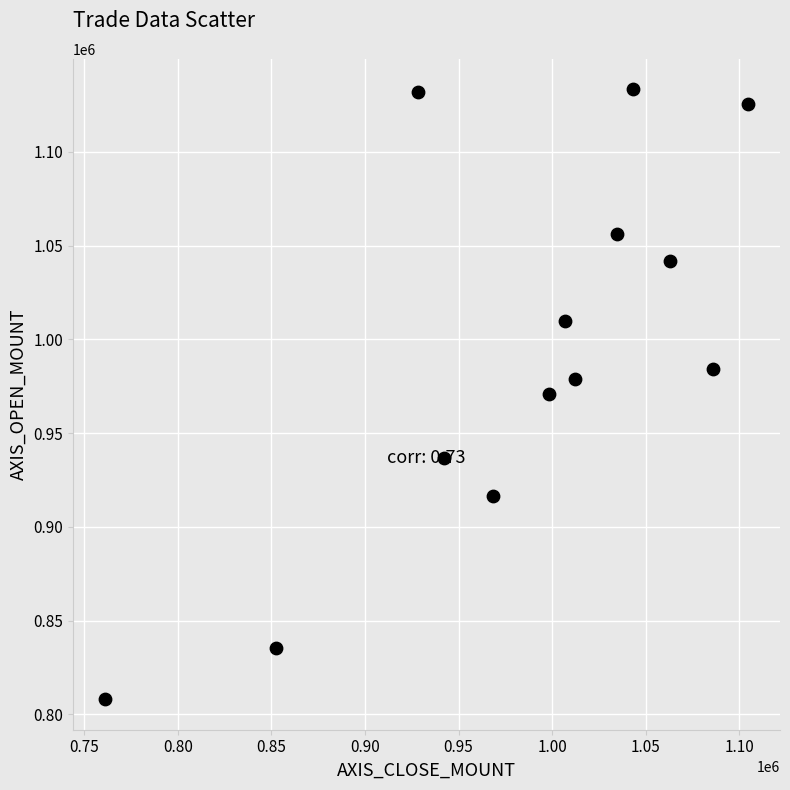

What is the range of Y values (max minus min)?

325400